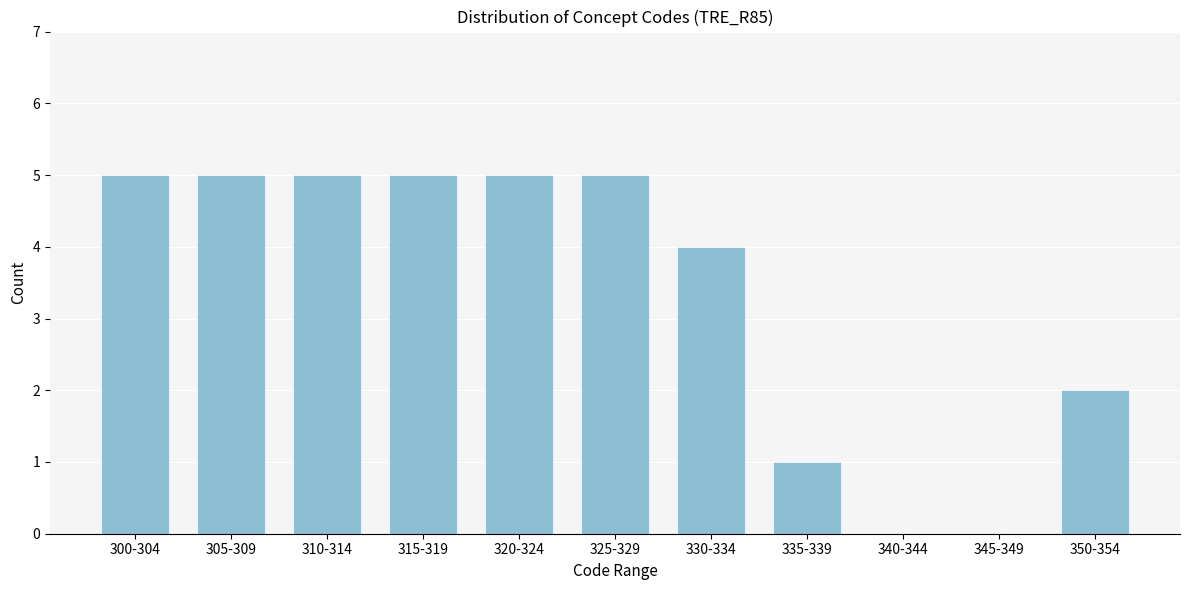

Reading left to right, what are all the values shown in this chart?

300-304=5	305-309=5	310-314=5	315-319=5	320-324=5	325-329=5	330-334=4	335-339=1	340-344=0	345-349=0	350-354=2